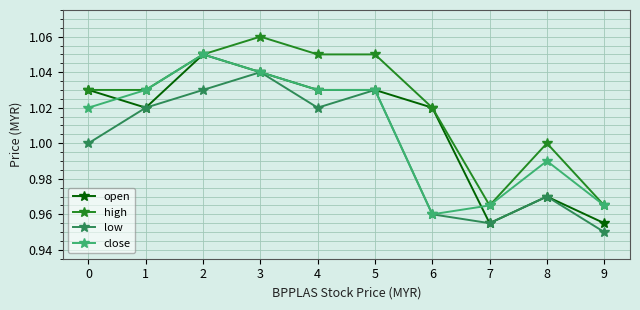

Which label corresponds to the largest value in the chart?

3